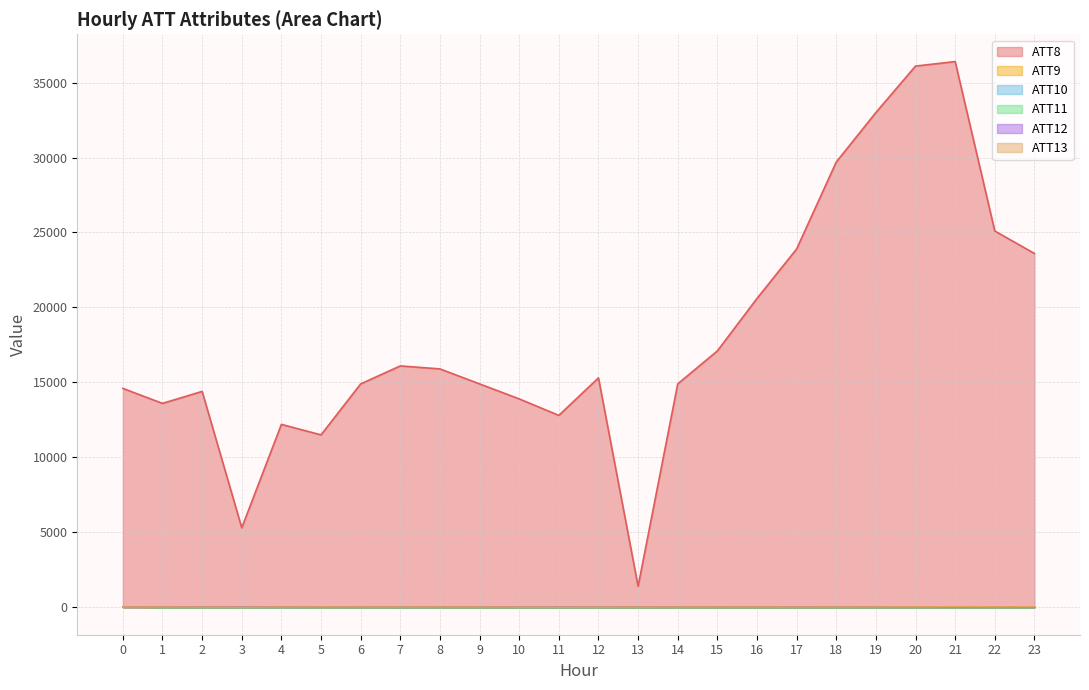

The value of ATT10 at 18 is -2.6. True or false?

False